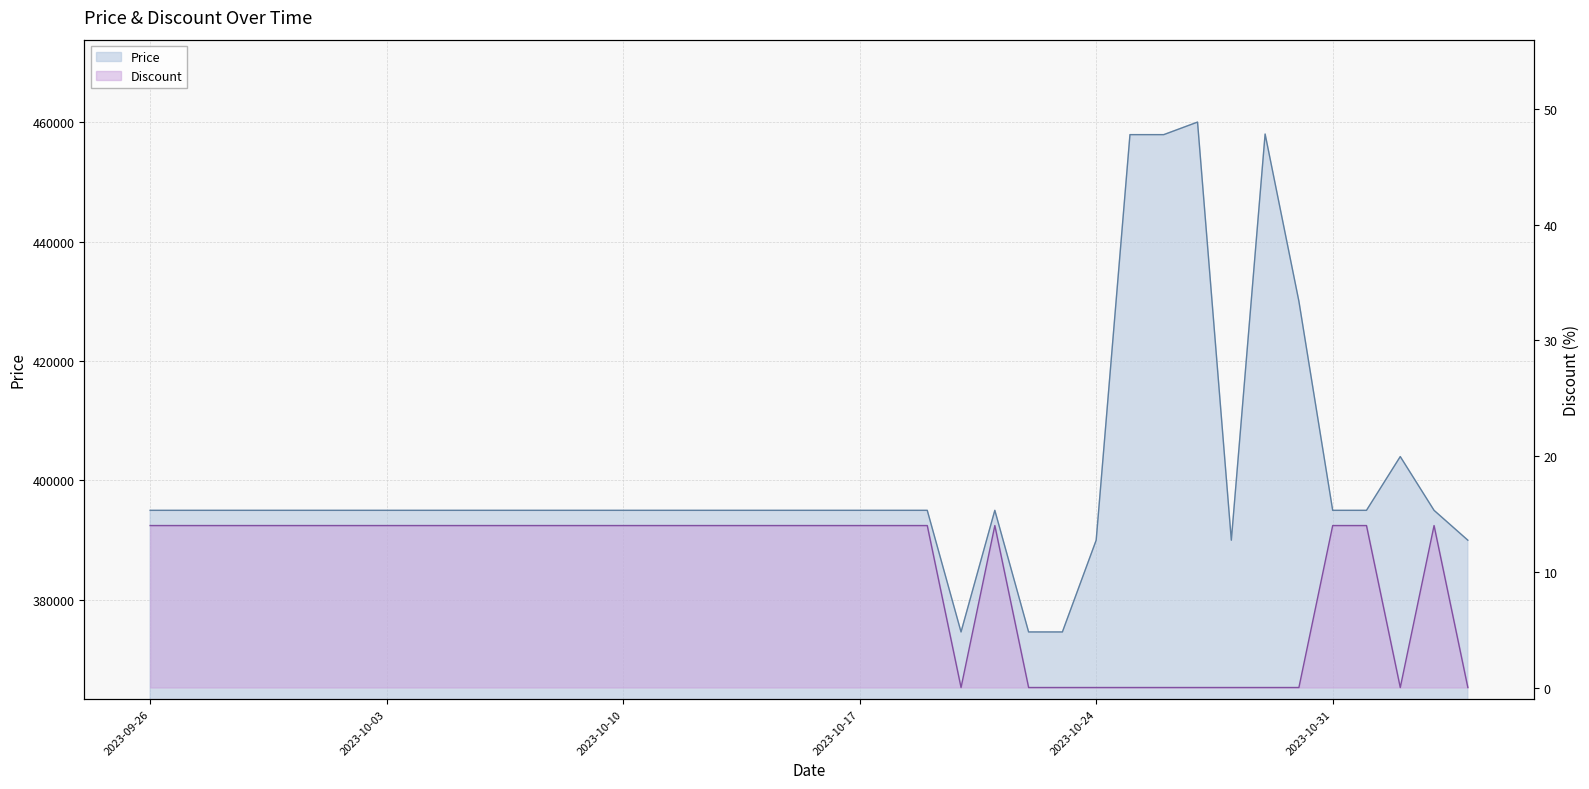

What is the spread (max minus min) of values at 2023-10-29?

458000